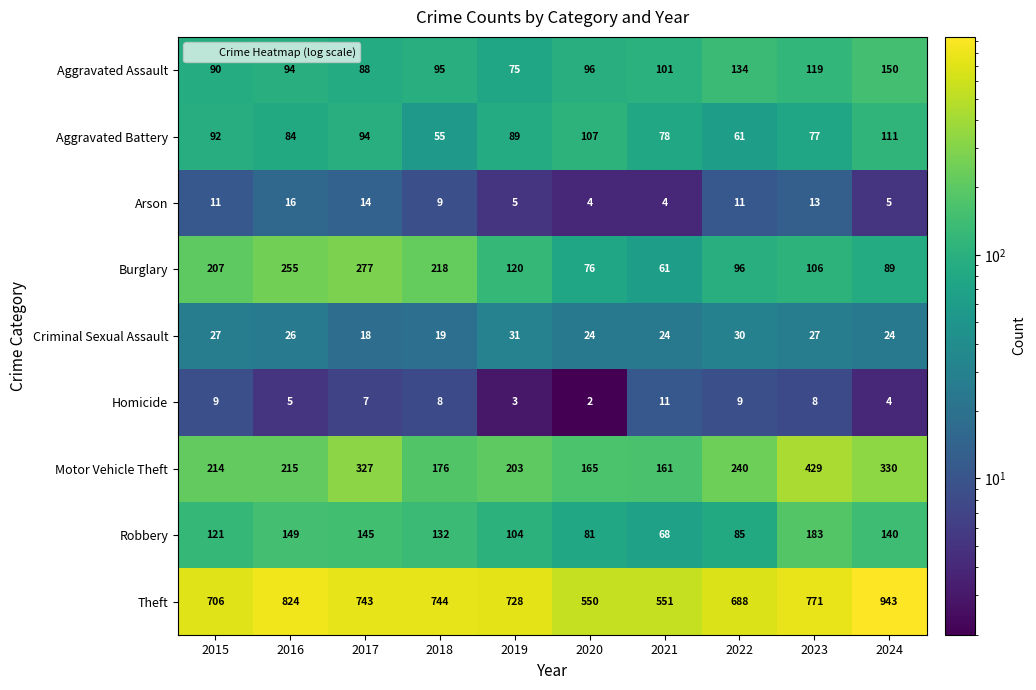

What is the total value across all series at 2021?

1059